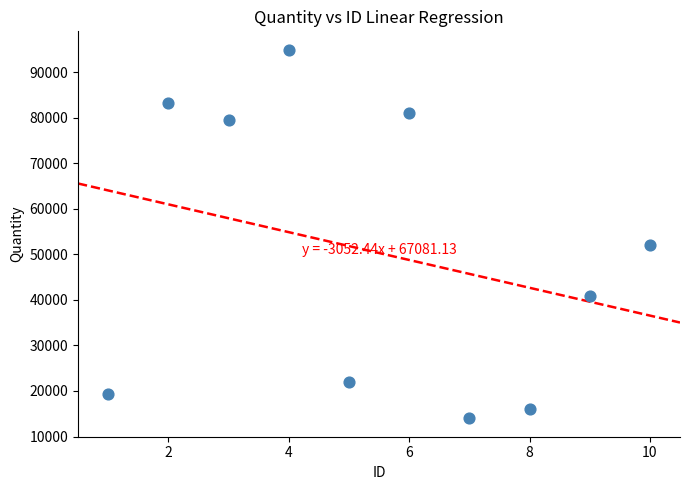

What Y value in the scatter plot is closest to 54458?

52057